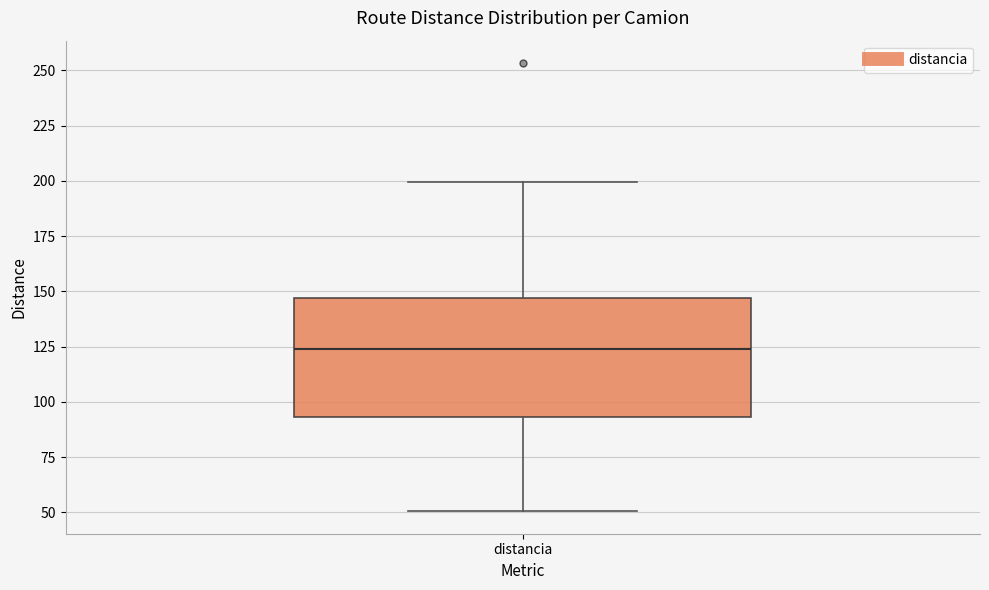

Read this box plot against the y-axis: the position of the median line, the range covered by the box, and the ends of both whiskers. The values are not printed on the chart, so give them approximately, as read against the axis.

median 125, box 95 to 145, whiskers 50 to 200